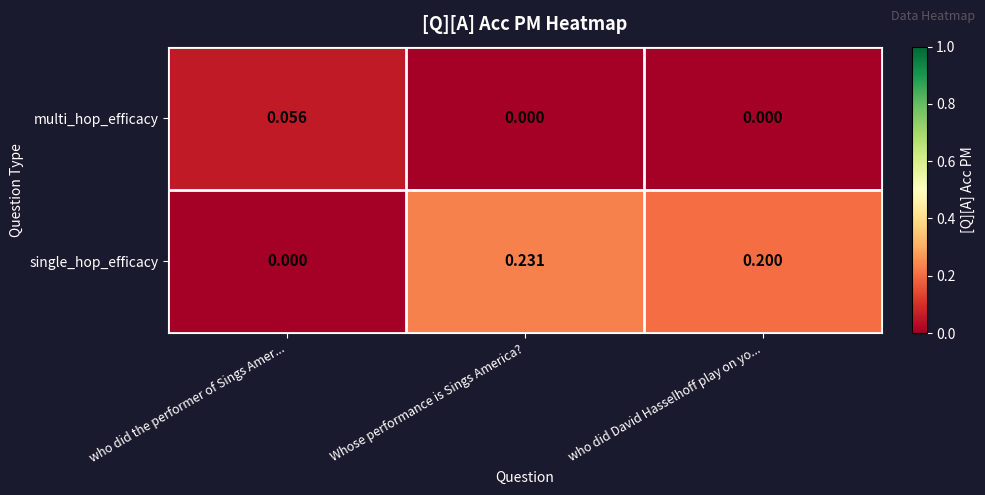

At how many categories does at least one series exceed 0?

3